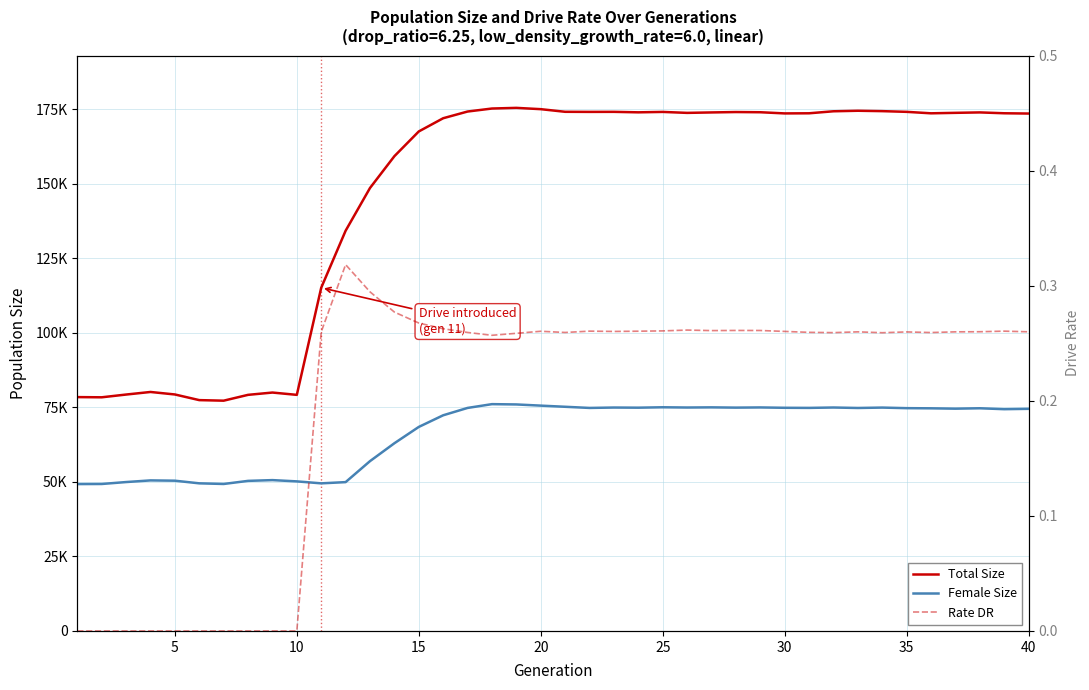

How many lines are shown in the chart?

3